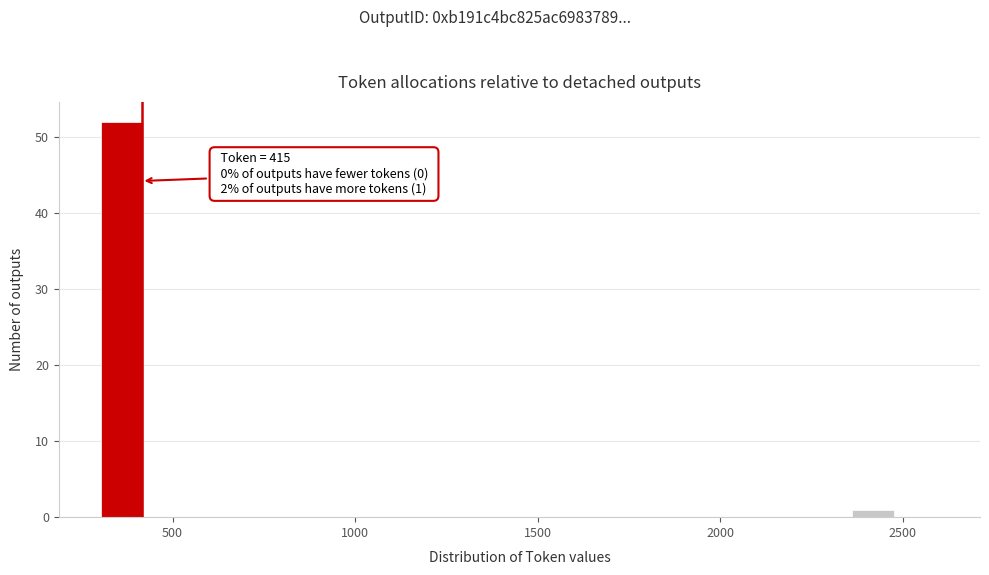

Around what value on the x-axis is the tallest bar? Give the approximate position of its centre, as read against the axis.

350